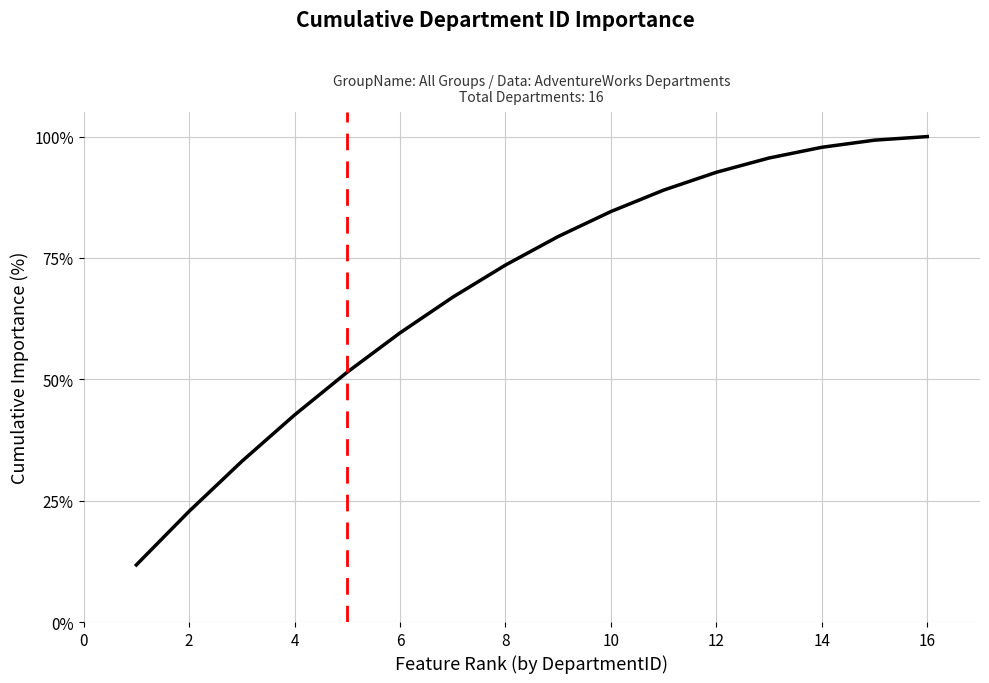

What is the smallest value displayed?

11.8